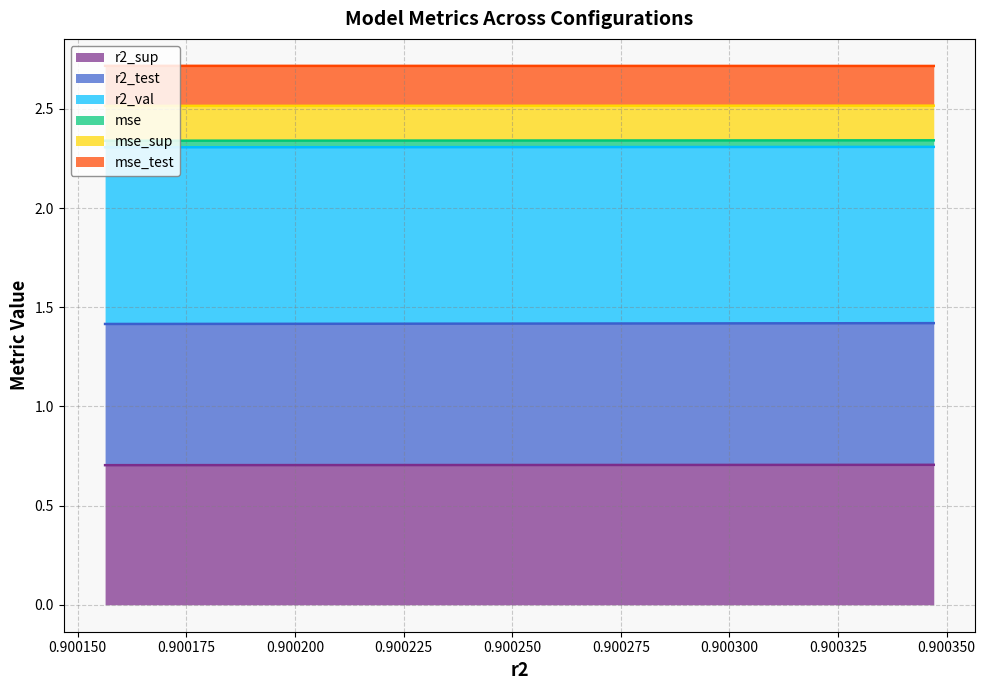

What is the lowest value of the r2_sup series?

0.7